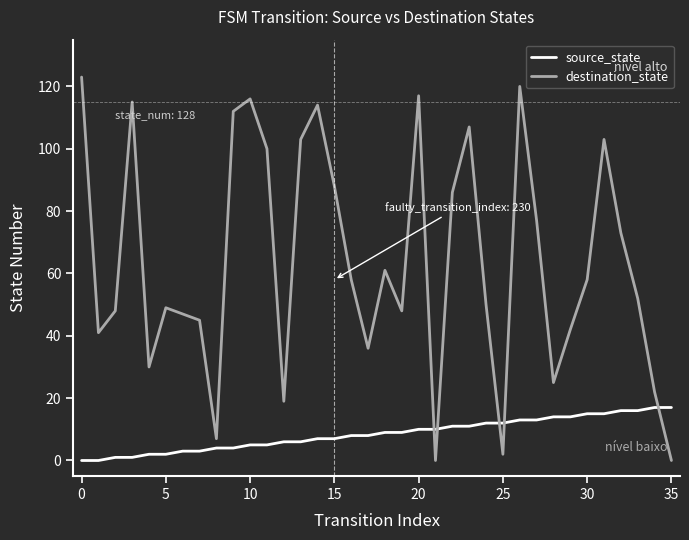

True or false: destination_state and source_state intersect in this chart.

True